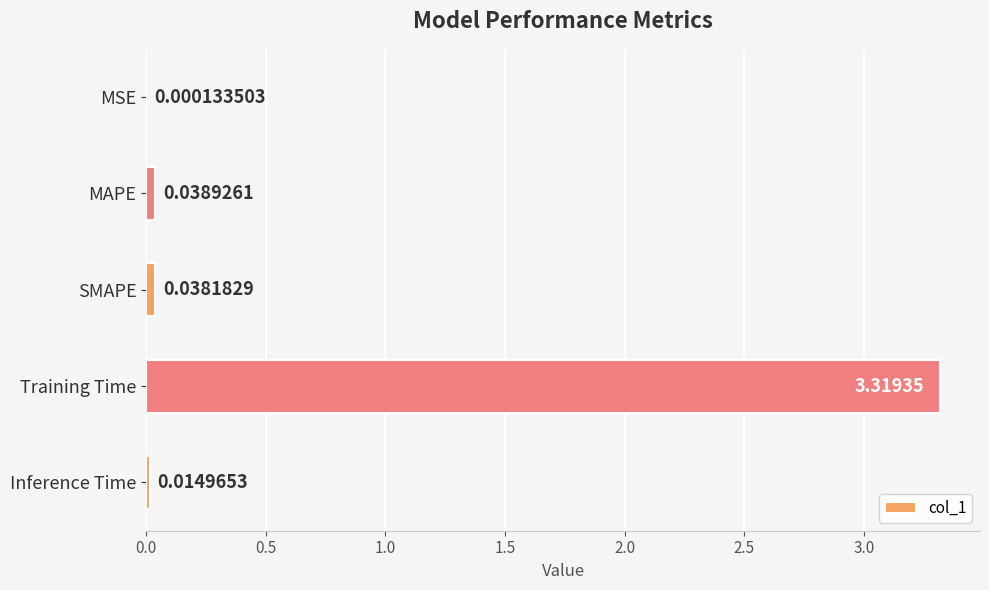

Are the bars grouped side by side (vs. stacked)?

No